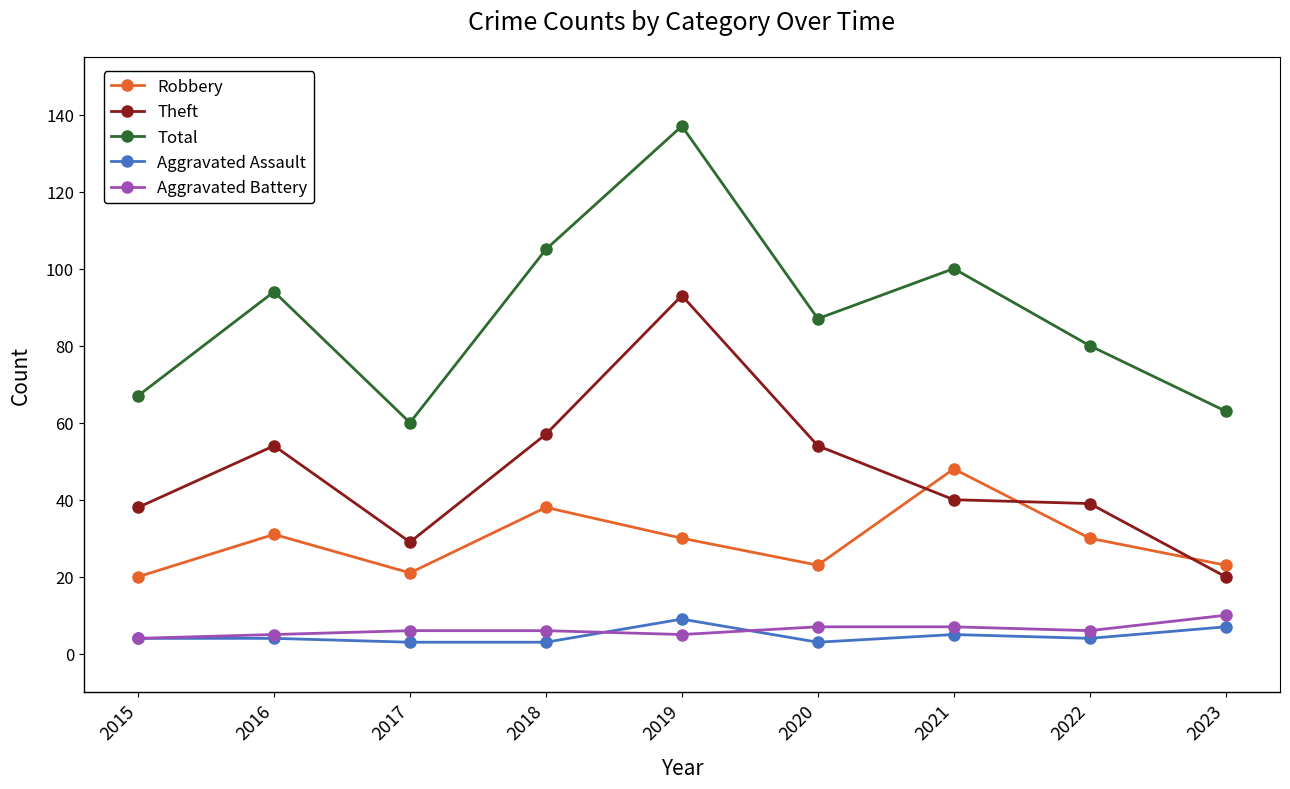

What is the maximum value for Theft?

93